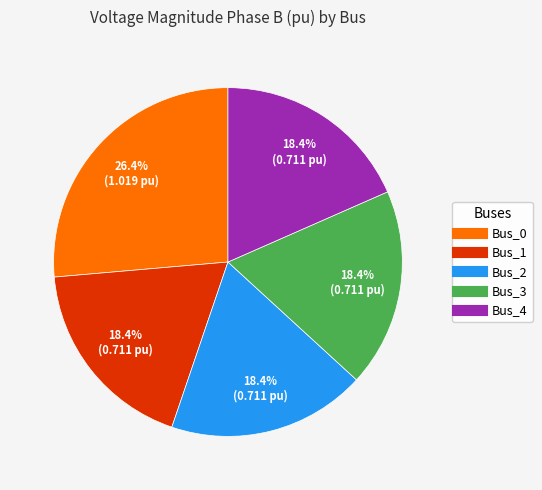

What is the largest slice in the pie chart?

Bus_0